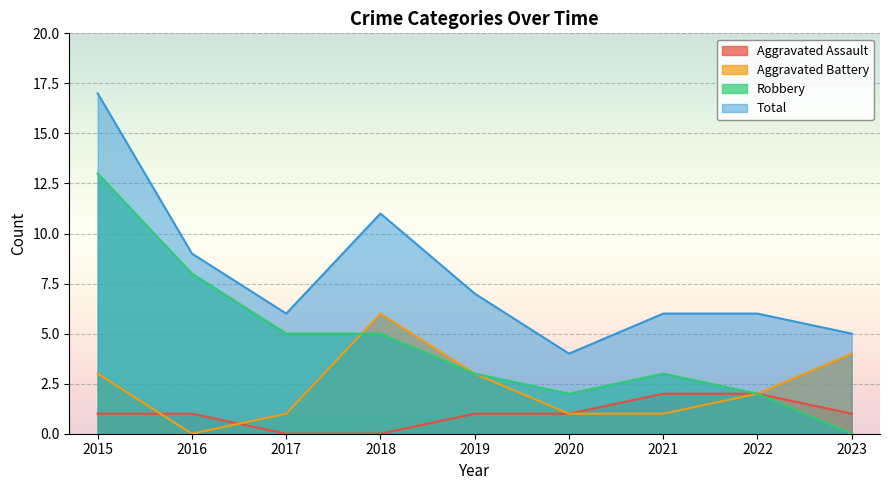

In Aggravated Battery, how many points are higher than both neighbors (excluding endpoints)?

1